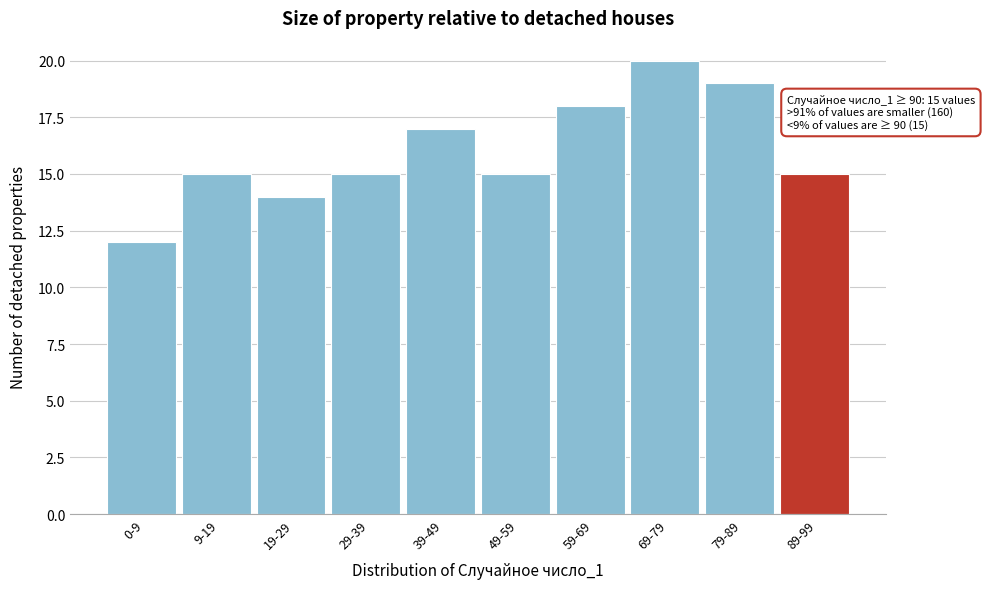

Reading right to left, what are all the values shown in this chart?

15	19	20	18	15	17	15	14	15	12